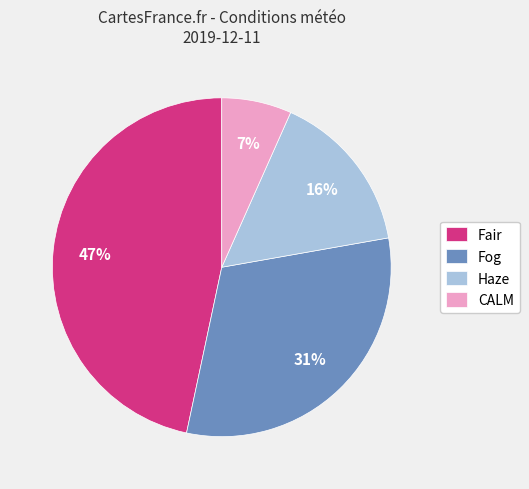

Approximately how many times larger is the value at CALM compared to Haze?

0.4